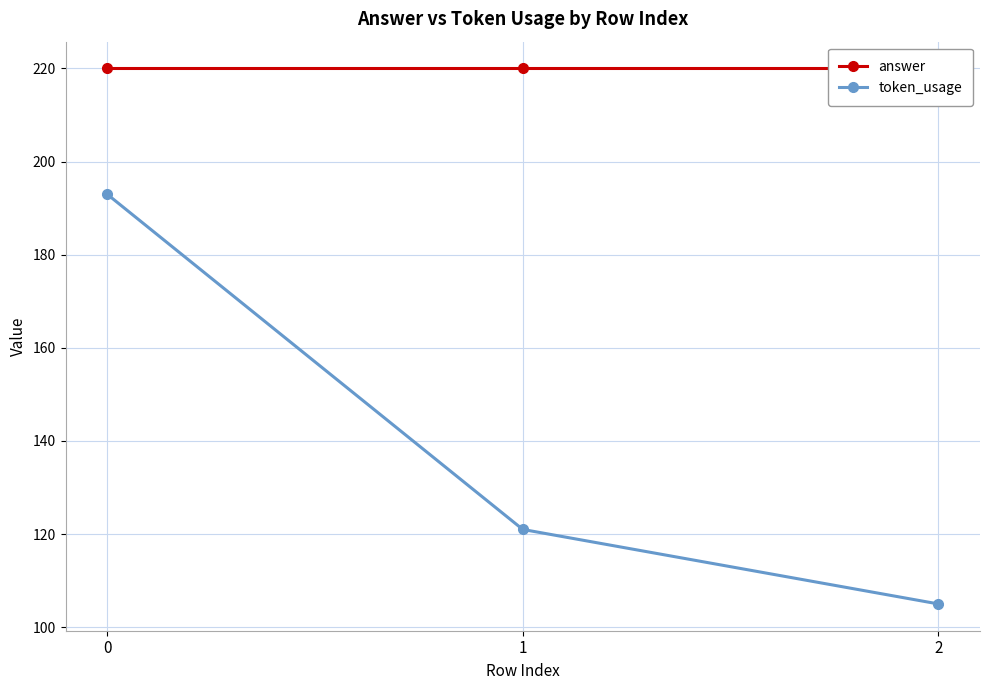

What is the value of the answer point at the 1st from the left?

220